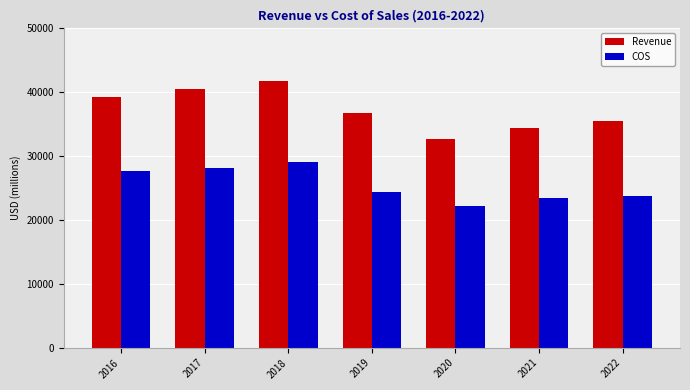

How many data points does each series have?

7